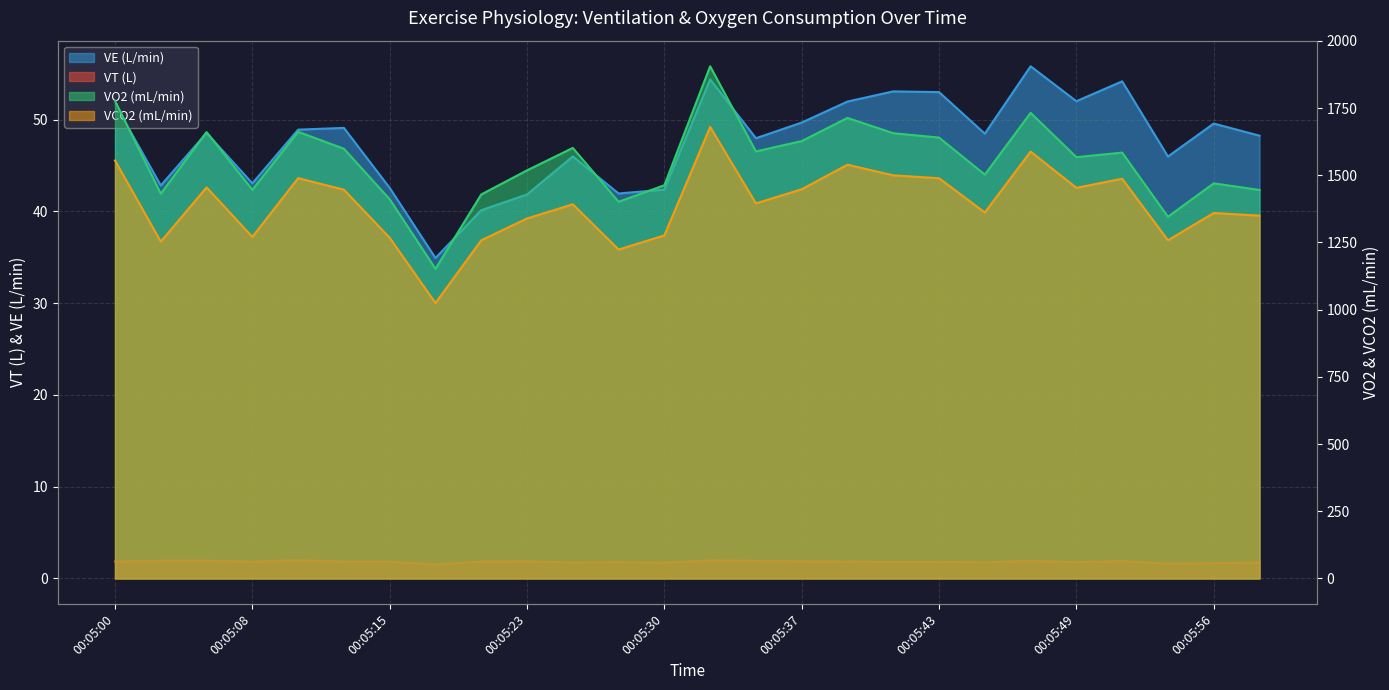

Count the number of categories in the chart.

26